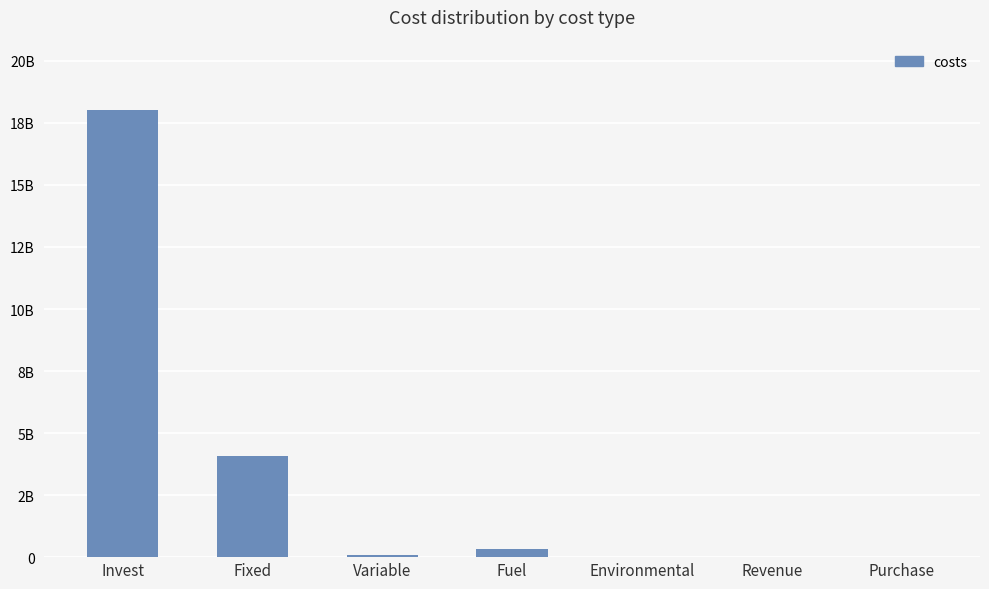

How many values exceed 74479209?

4